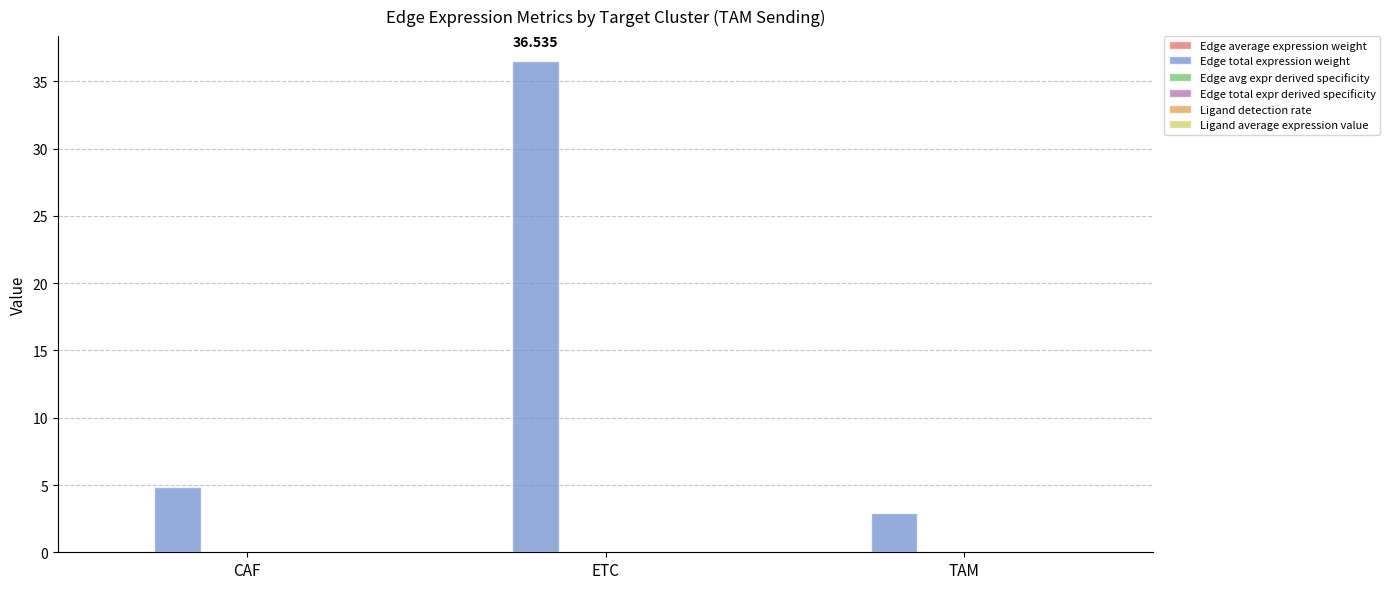

Which series has the widest spread of values?

Edge total expression weight